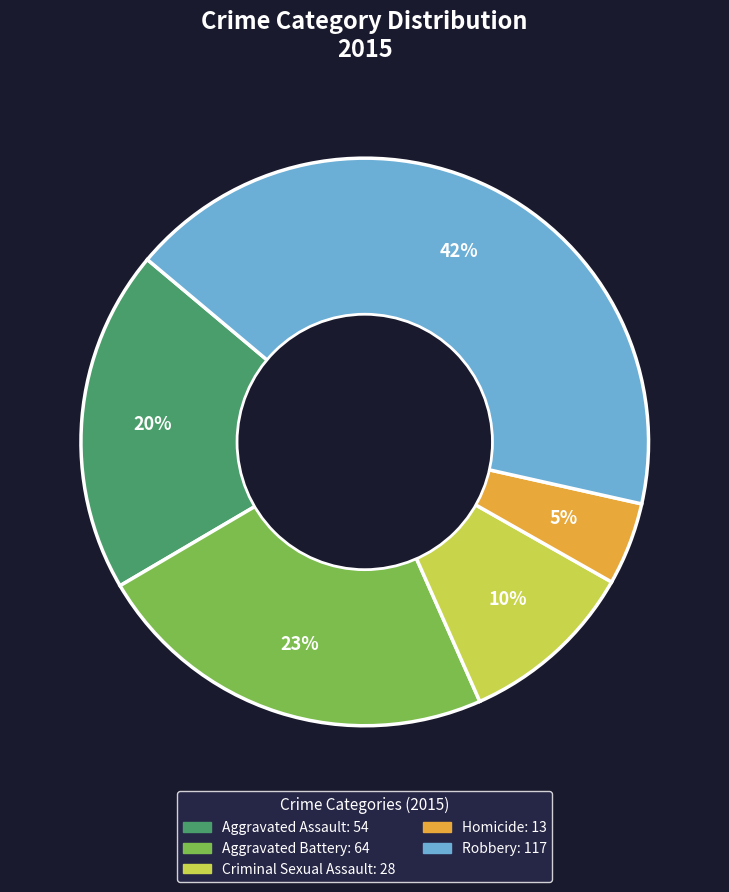

Is Aggravated Battery the majority of the pie?

No